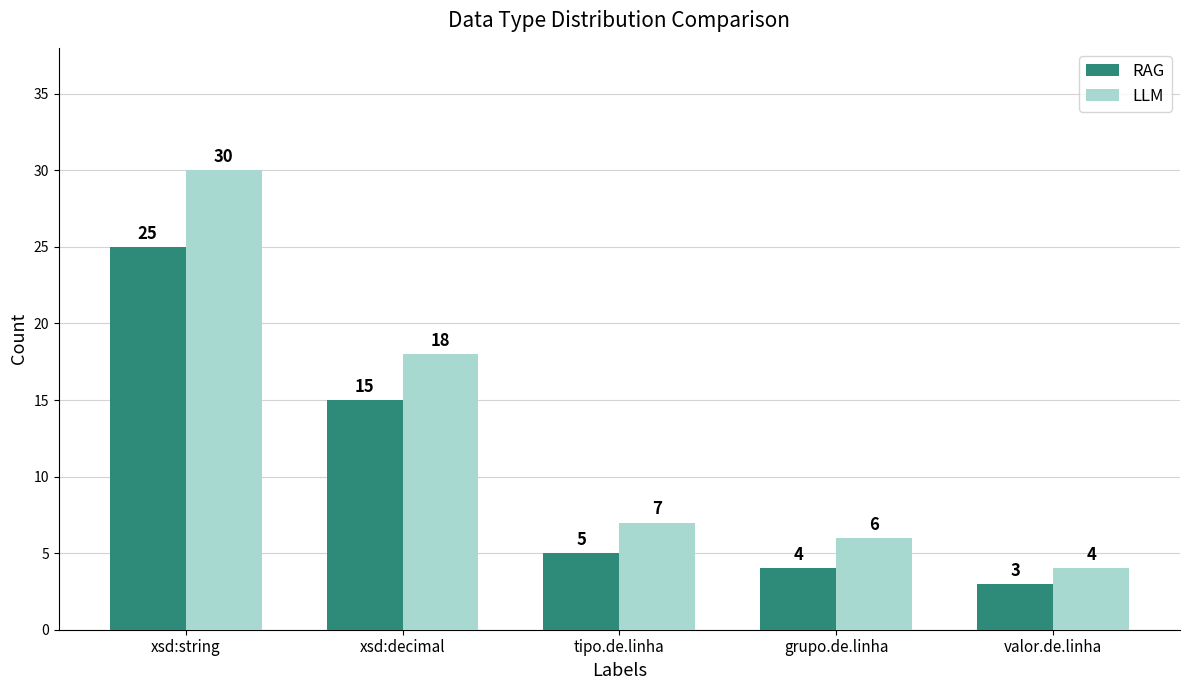

What is the highest value of the RAG series?

25